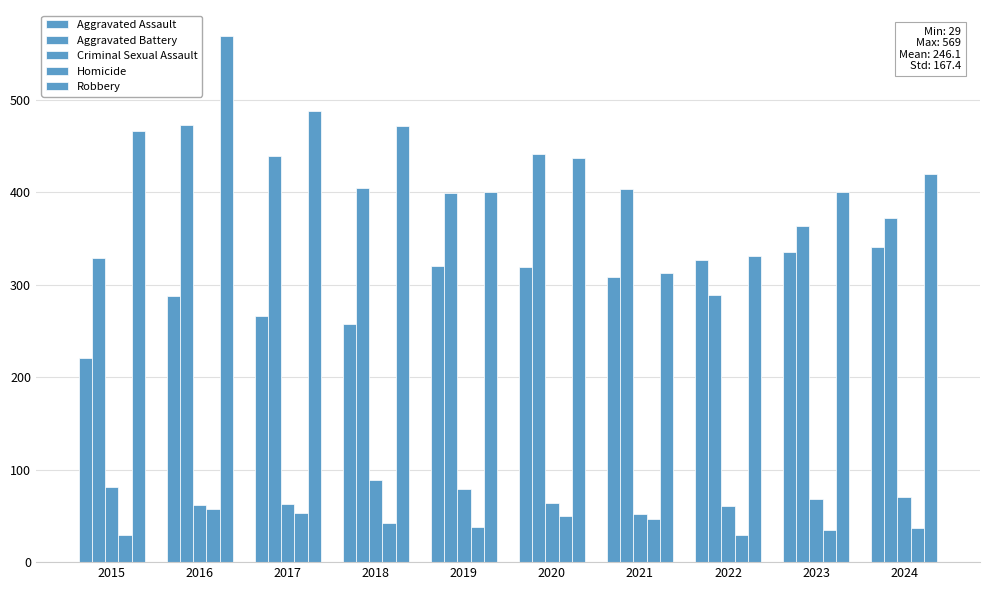

How many categories are shown in the chart?

10